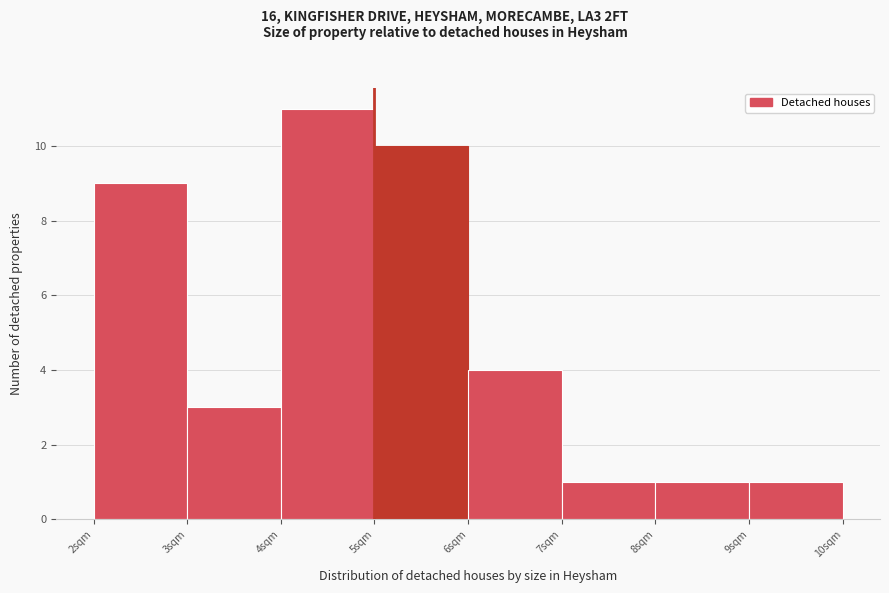

Which range on the x-axis has the tallest bar?

4 to 5